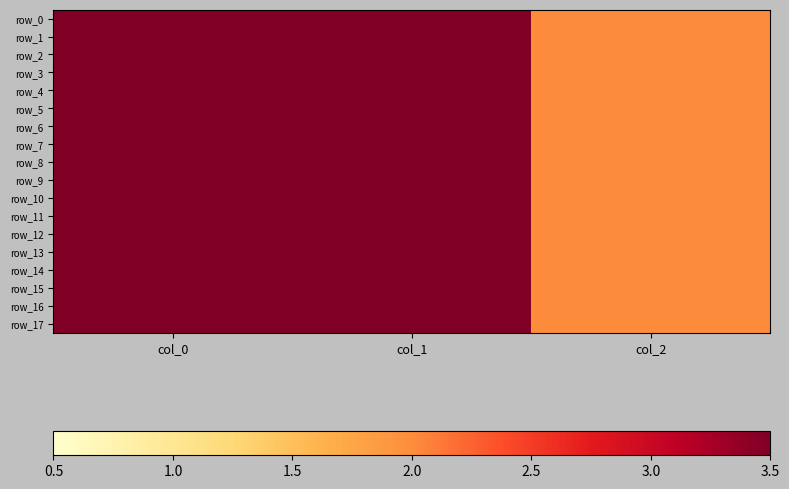

What is the difference between the row_2 values at col_1 and col_0?

675.2